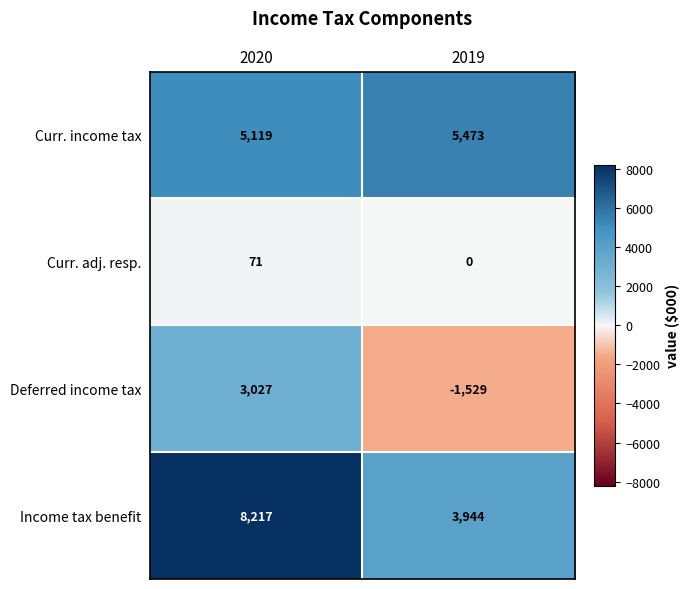

At which category does the chart reach its minimum across all series?

2019